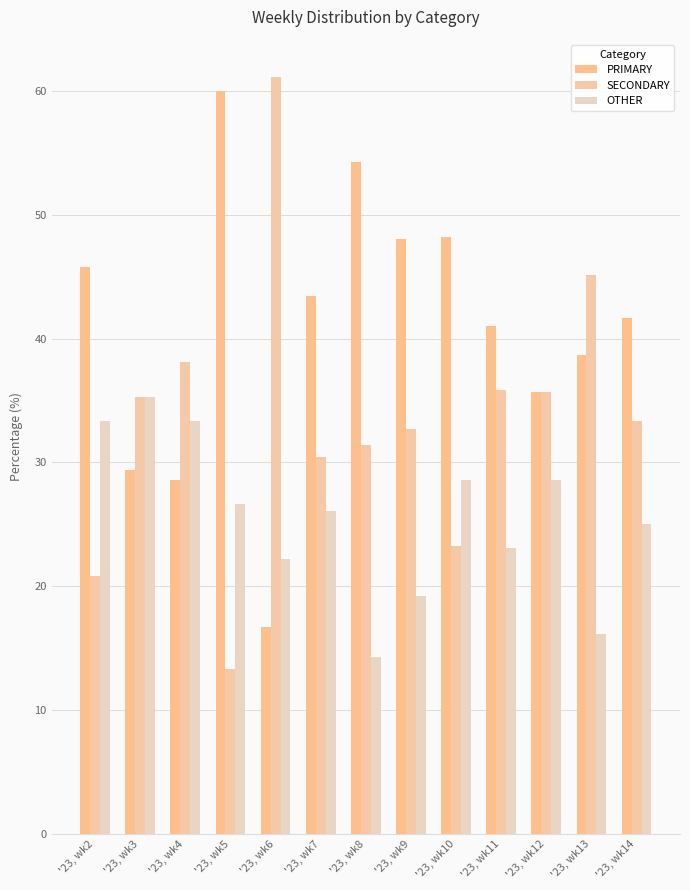

What is the minimum value shown in the chart?

13.3